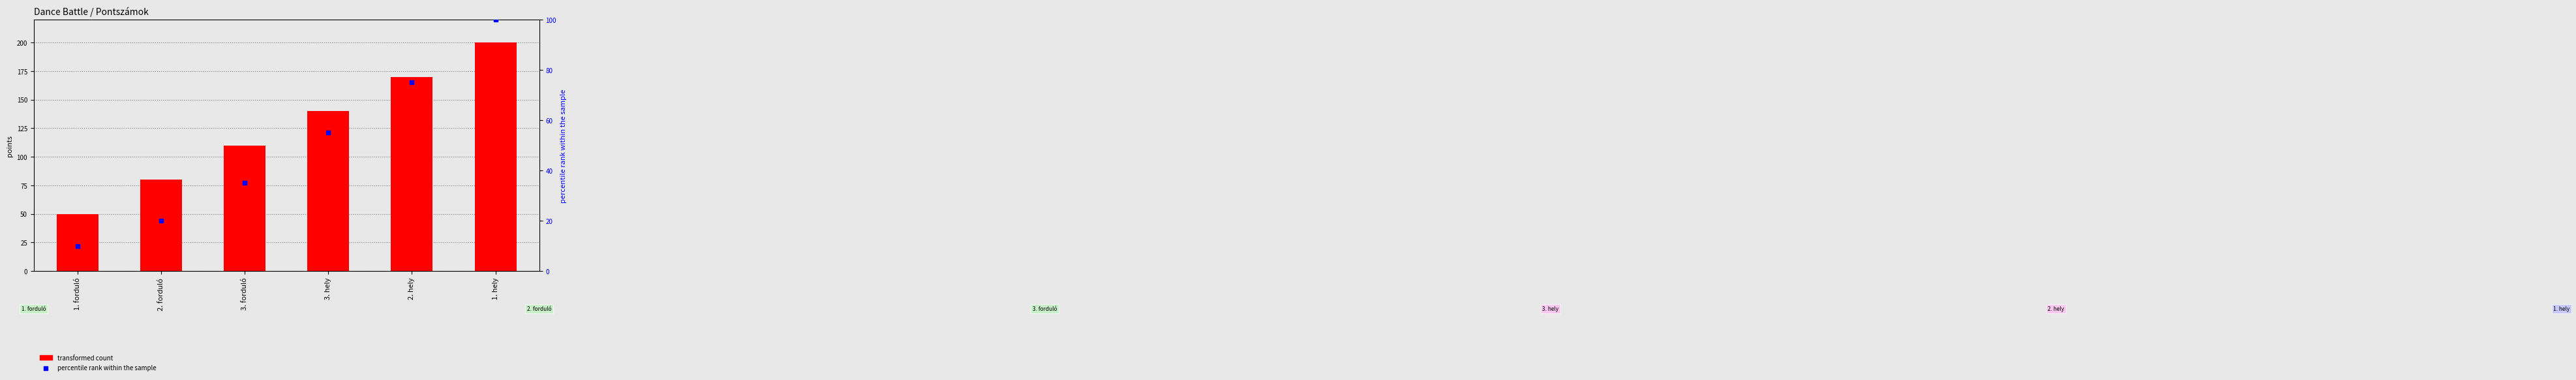

What is the total value across all series at 3. hely?

195